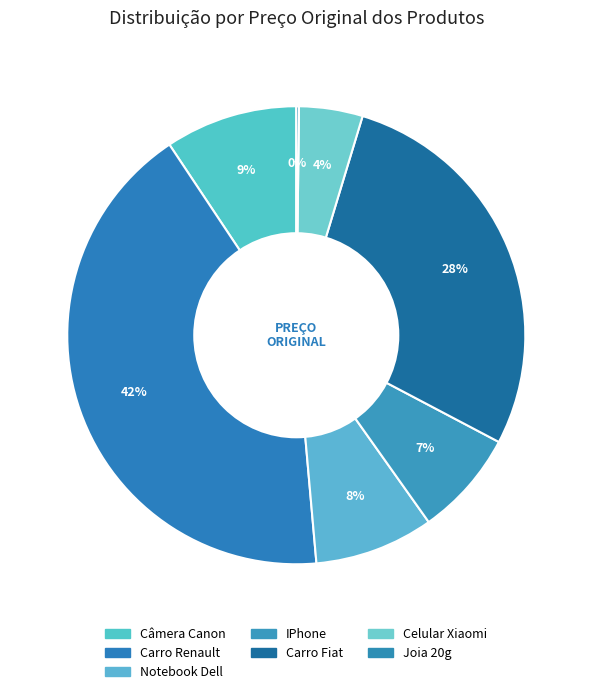

Combined, what portion of the pie is IPhone and Notebook Dell?

15.9%